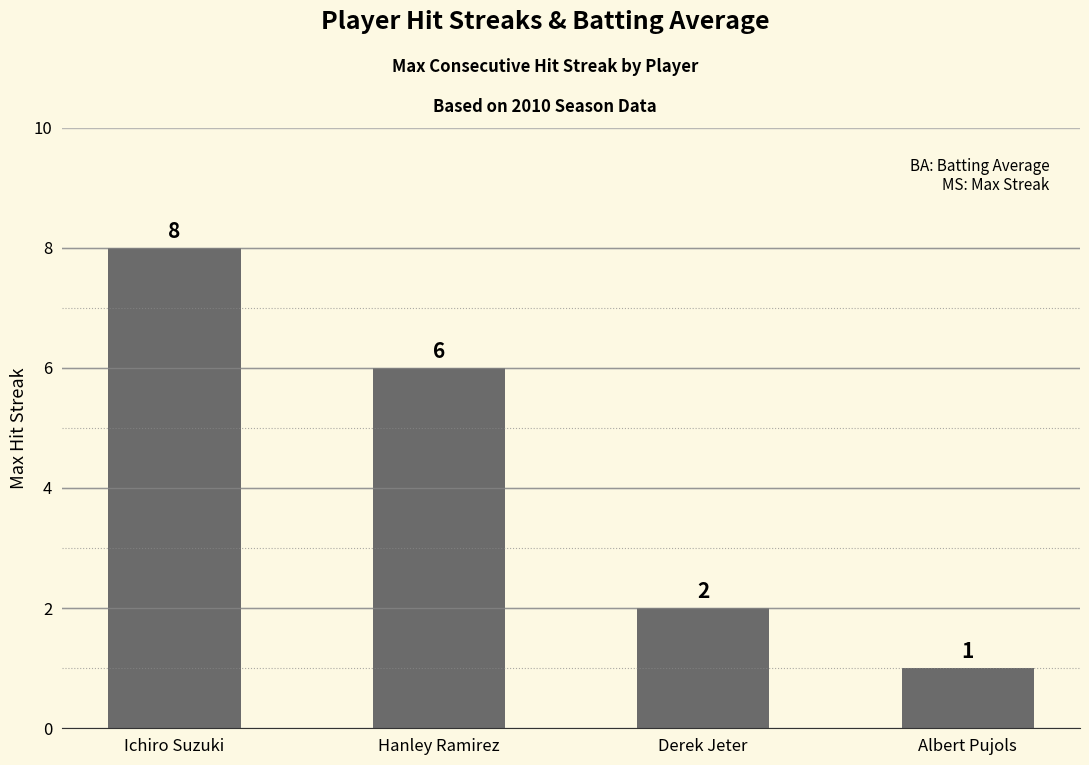

Does the chart contain stacked bars?

No